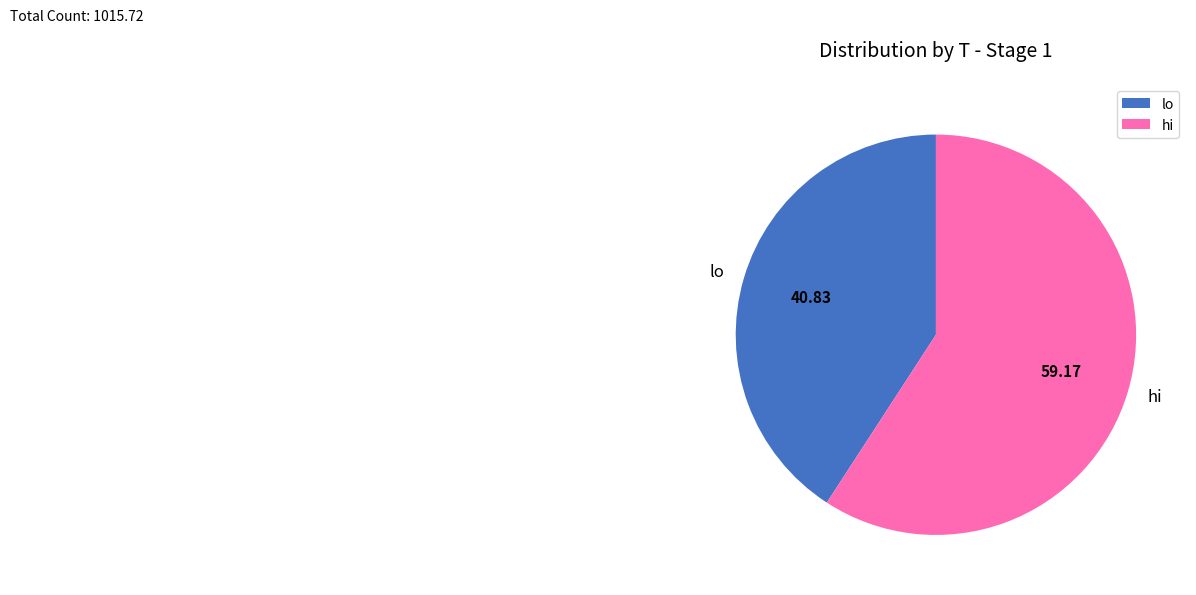

Is there any slice that represents more than half of the pie?

Yes